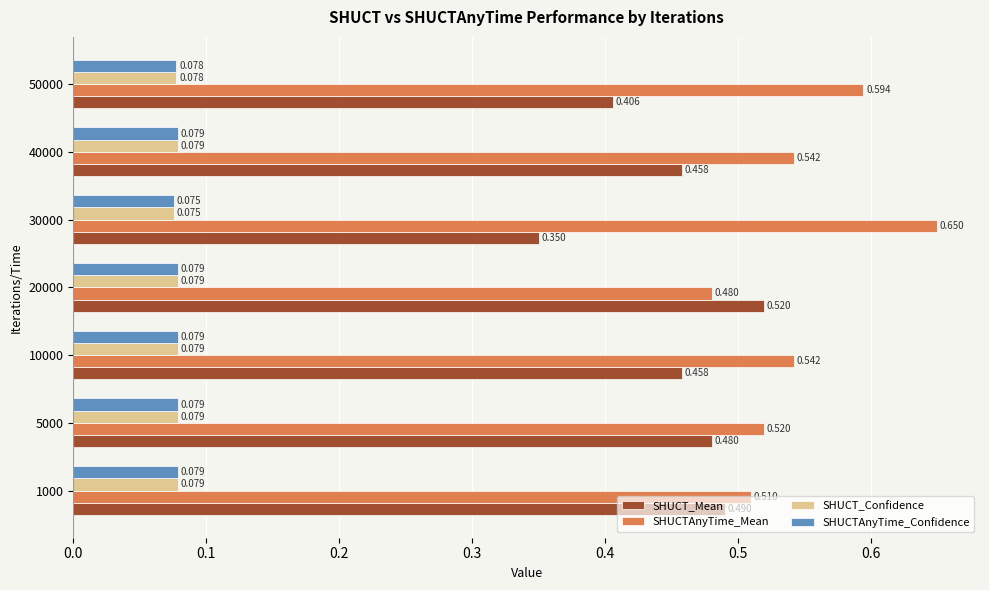

Which series has the largest total across all categories?

SHUCTAnyTime_Mean